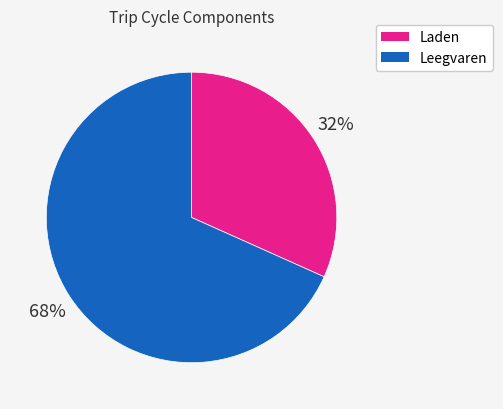

To the nearest percent, what is the average slice percentage?

50%